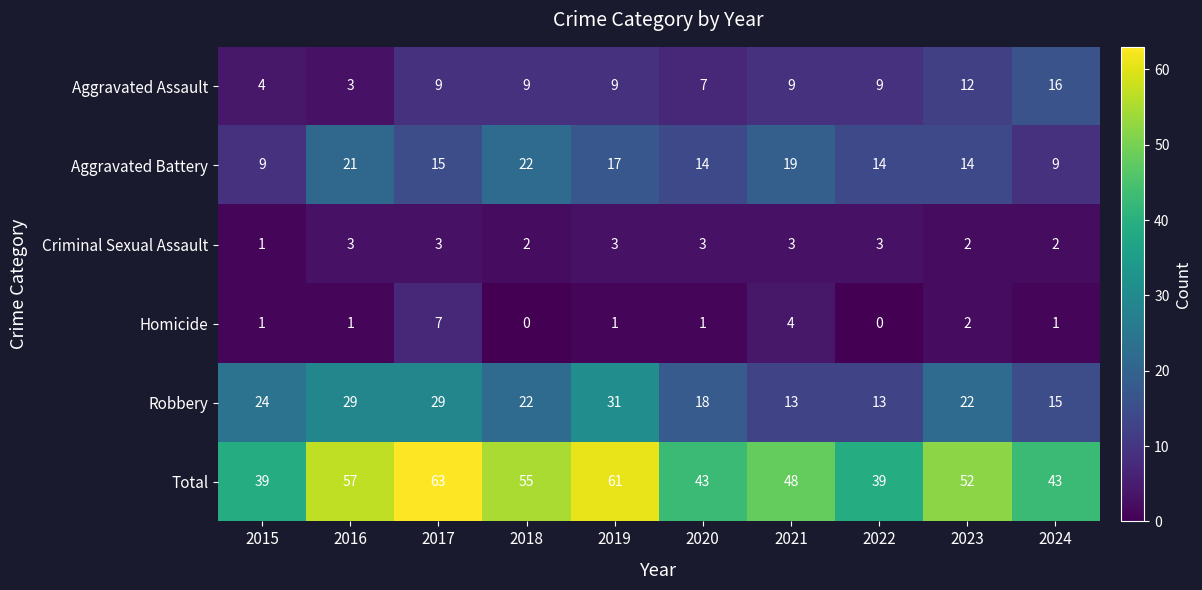

What is the maximum value for Robbery?

31